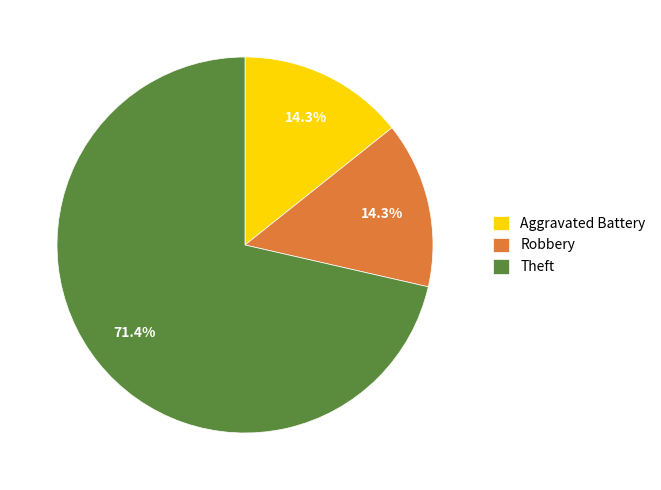

Which category has the biggest portion of the pie?

Theft